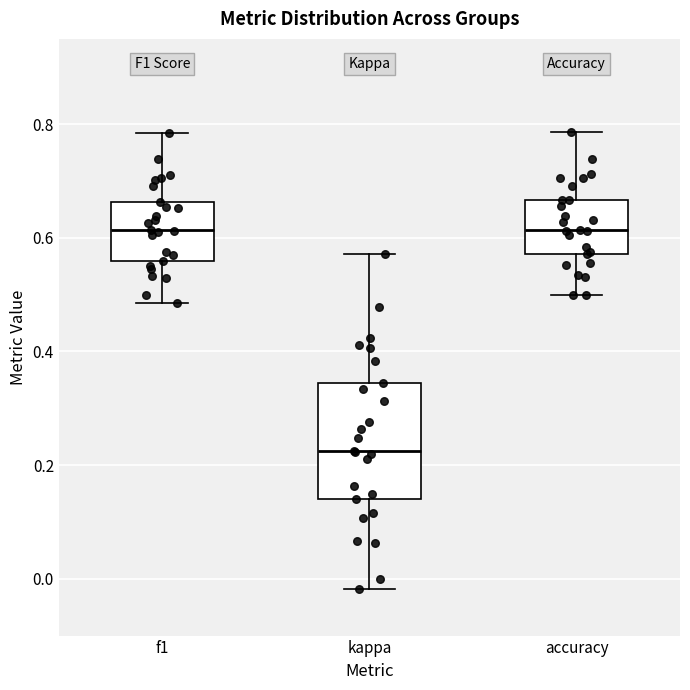

Reading left to right, transcribe this box plot: for each box, give where its median line is, the range the box spans, and where its two whiskers end, as read against the y-axis. The values are not printed on the chart, so give them approximately, as read against the axis.

f1: median 0.62, box 0.56 to 0.66, whiskers 0.48 to 0.78
kappa: median 0.22, box 0.14 to 0.34, whiskers -0.02 to 0.58
accuracy: median 0.62, box 0.58 to 0.66, whiskers 0.50 to 0.78